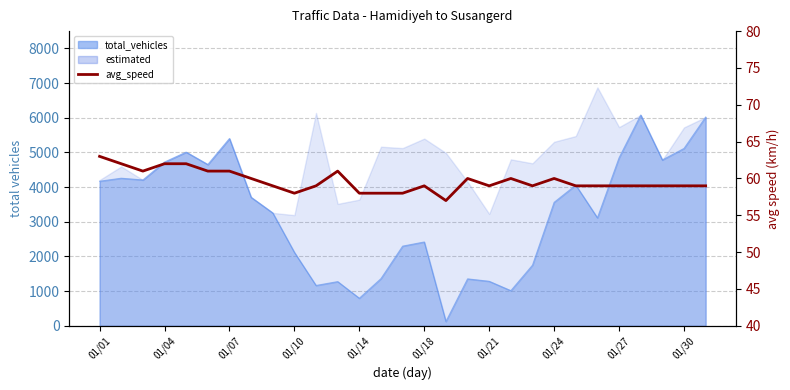

Which has a higher value, 22 or 01/10?

01/10